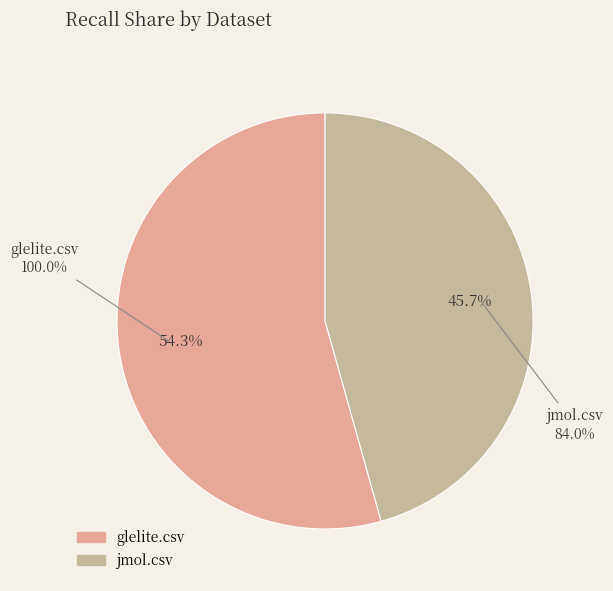

Between glelite.csv and jmol.csv, which is larger?

glelite.csv